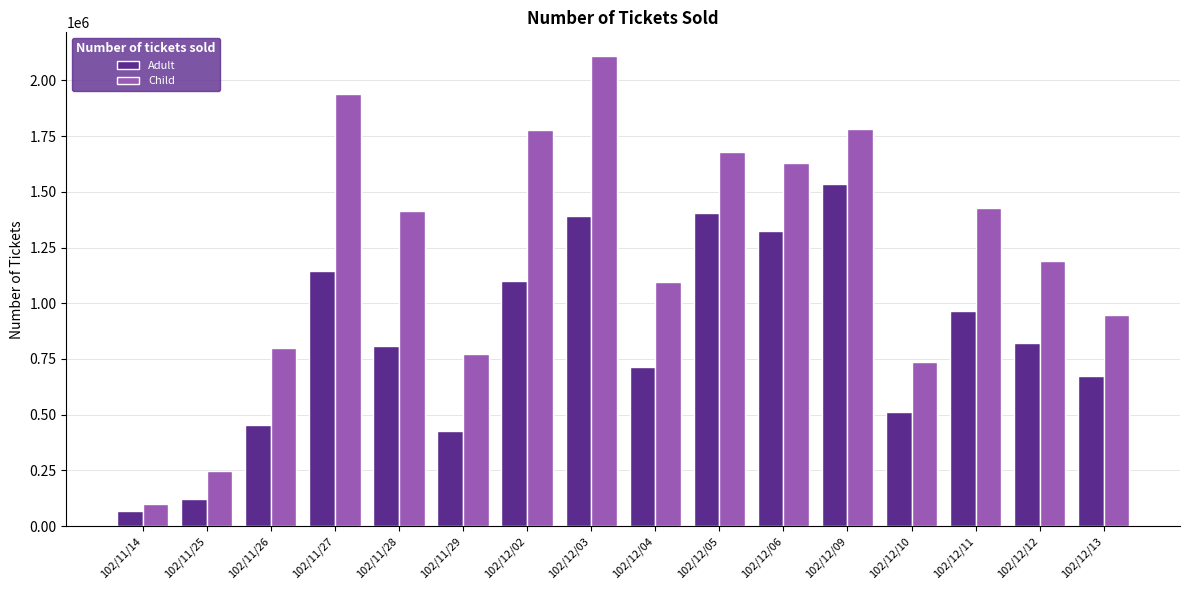

Which label corresponds to the smallest value in the chart?

102/11/14